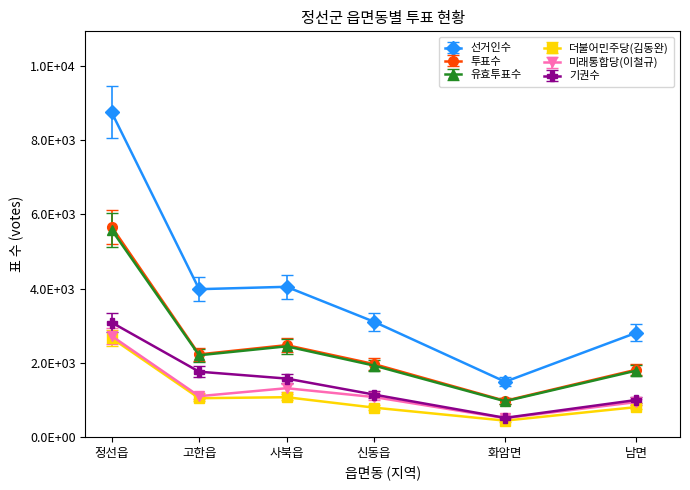

The value of 미래통합당(이철규) at 정선읍 is 2721.0. True or false?

True